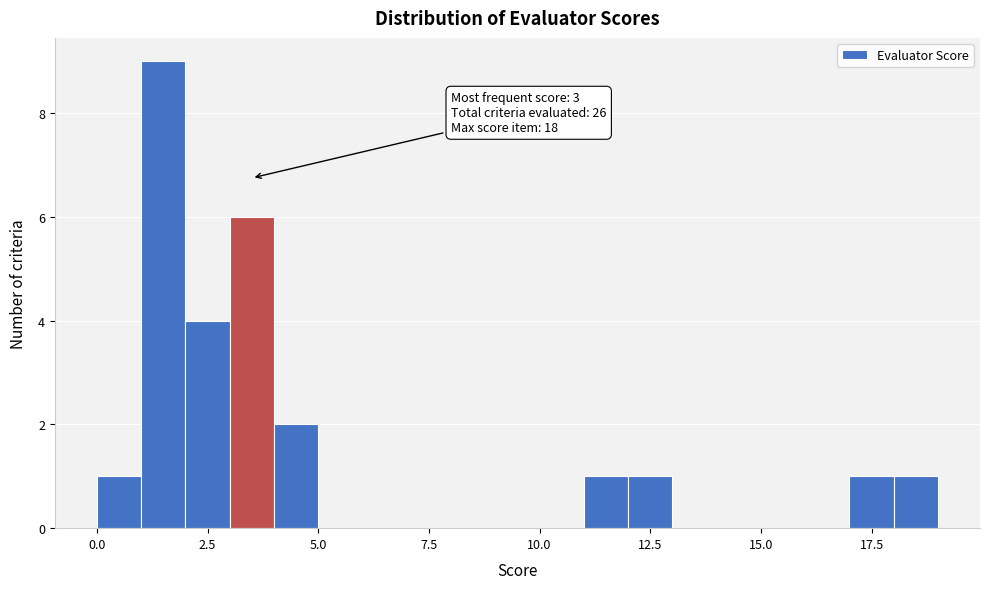

Read against the x-axis, roughly where is the centre of the tallest bar?

1.5